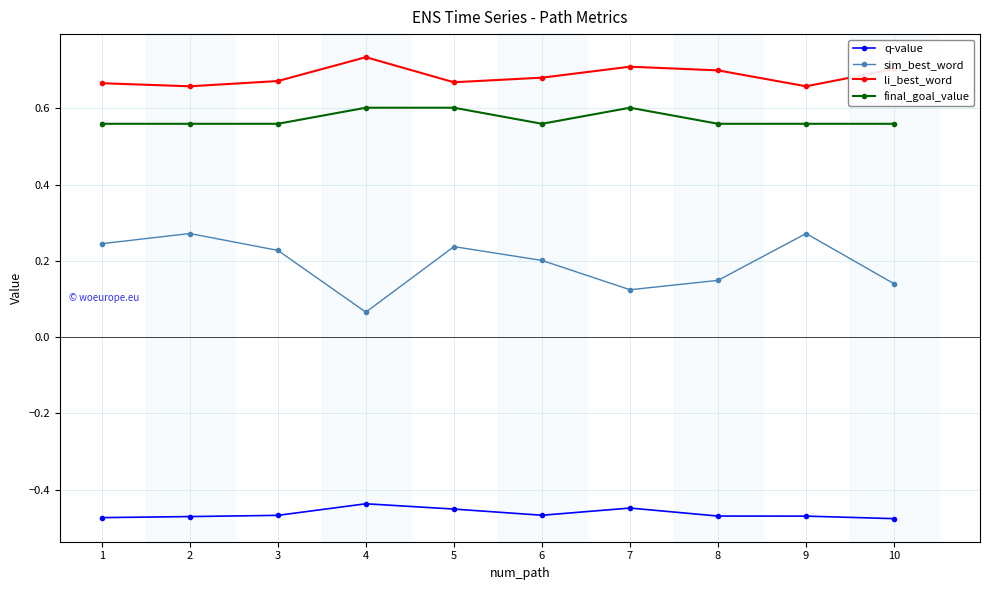

At 2, list the series in order from largest to smallest.

li_best_word, final_goal_value, sim_best_word, q-value